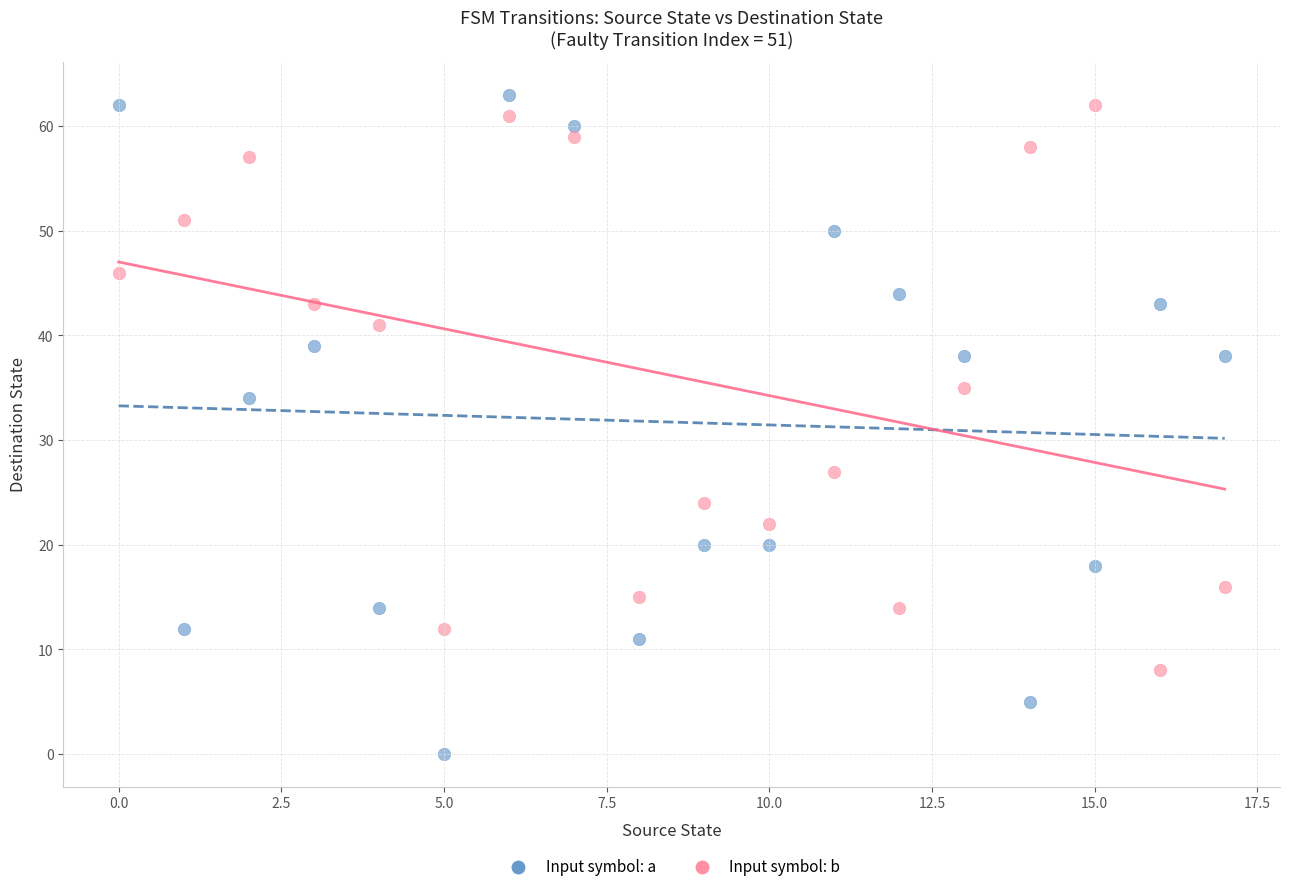

Across all data points, what is the range of Y values (max minus min)?

63